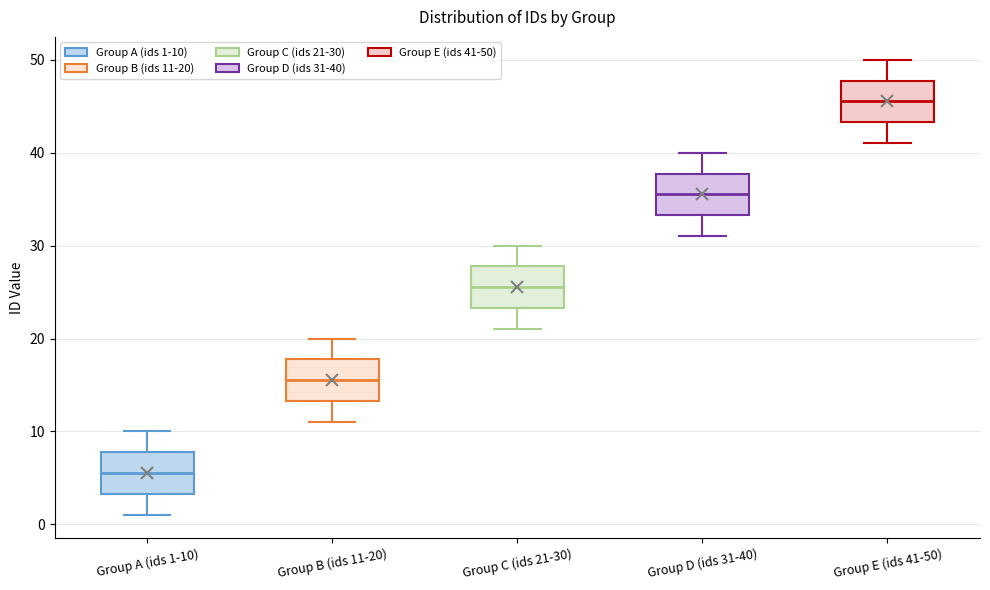

Which box's median line is the highest?

Group E (ids 41-50)